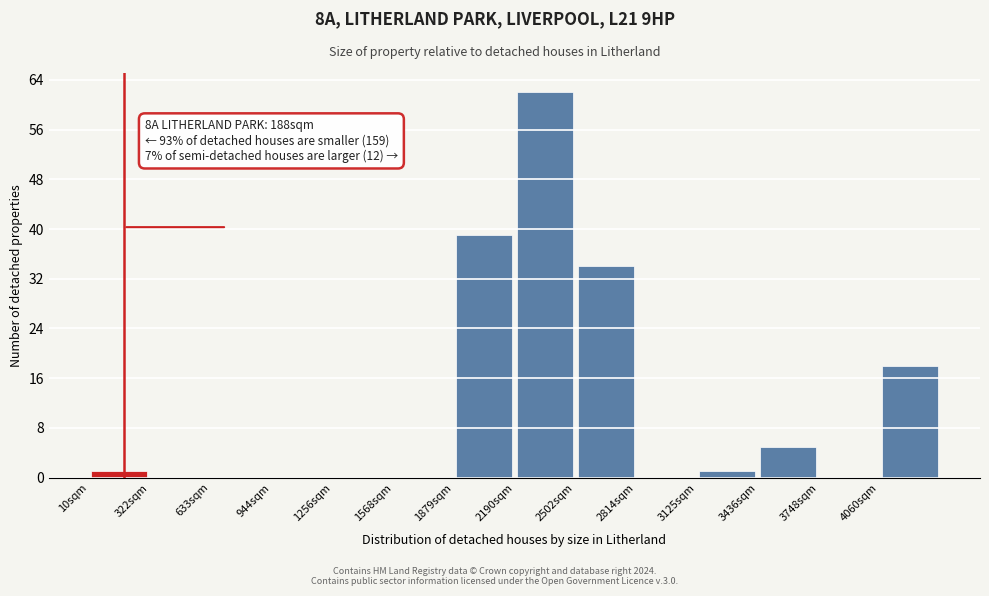

Which range on the x-axis has the tallest bar?

2200 to 2500